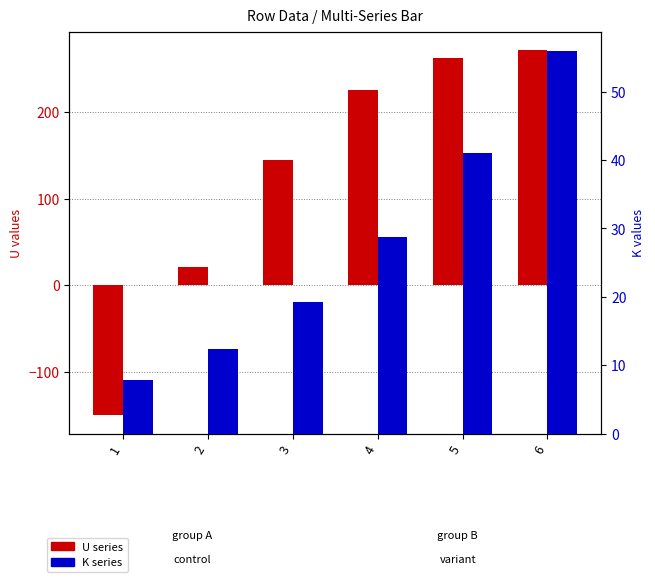

What is the value of the U (count) bar at the 6th from the left?

272.0